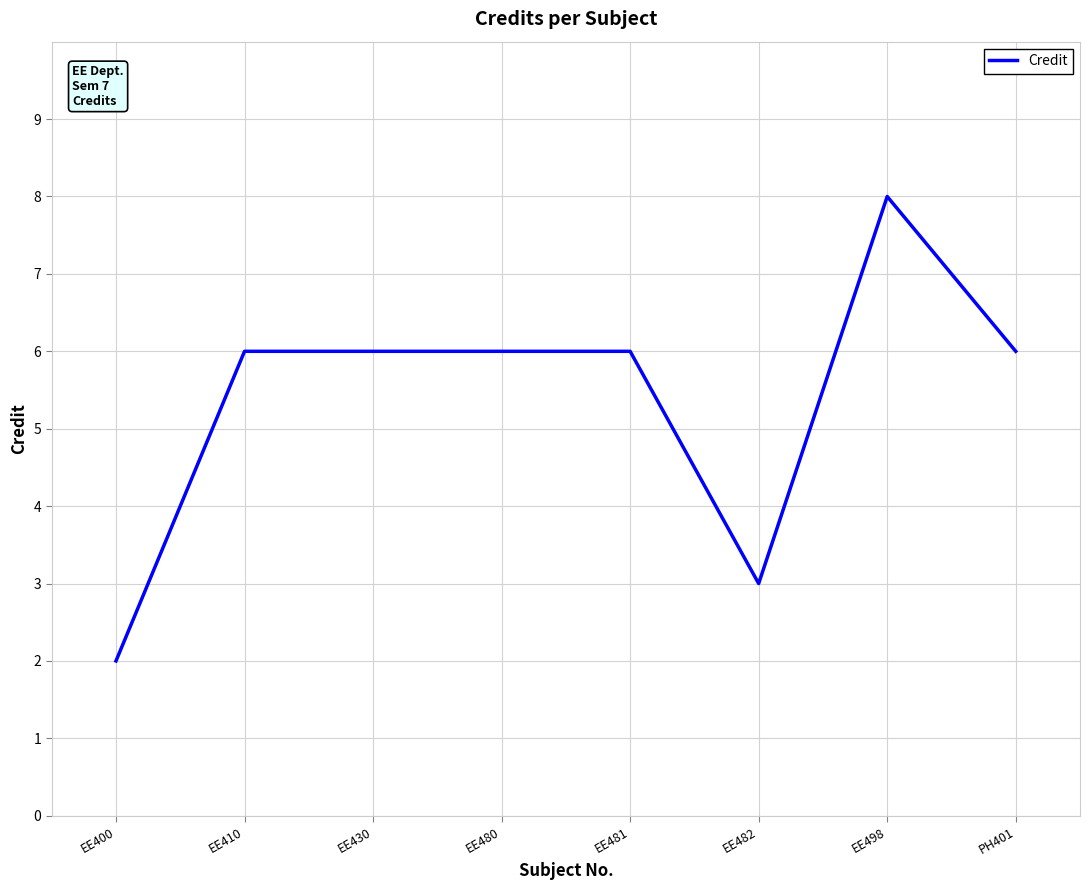

What position from the left is EE400?

1